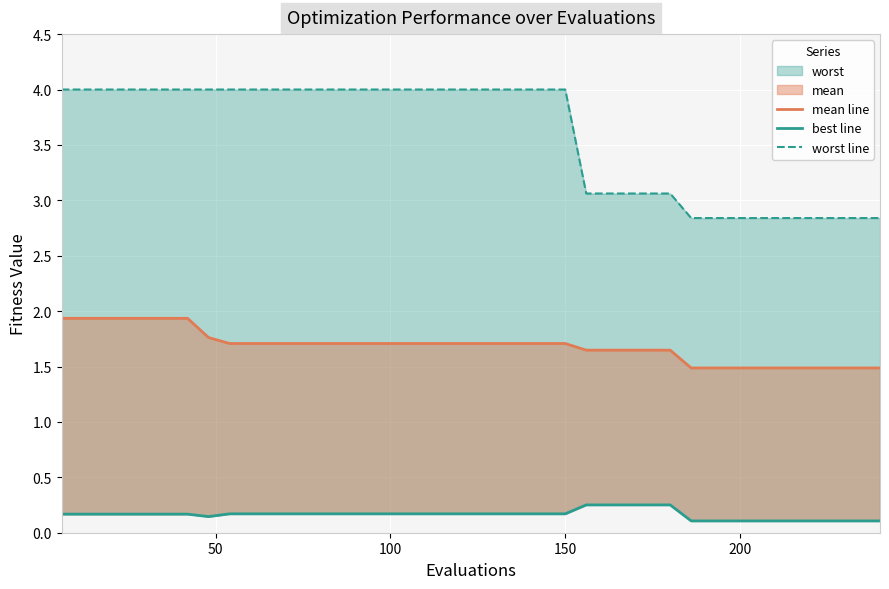

True or false: worst line has a value of 1.7 at 32.

False